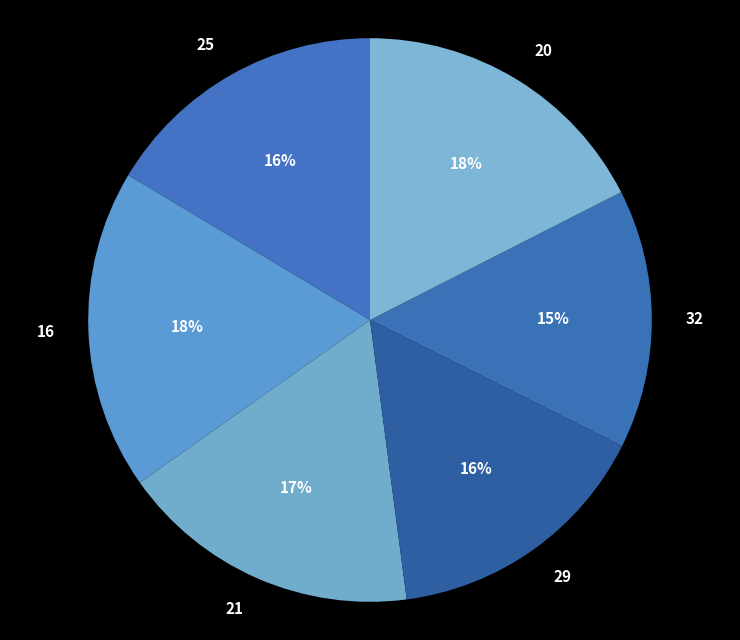

To the nearest percent, what is the combined percentage of 25 and 20?

34%